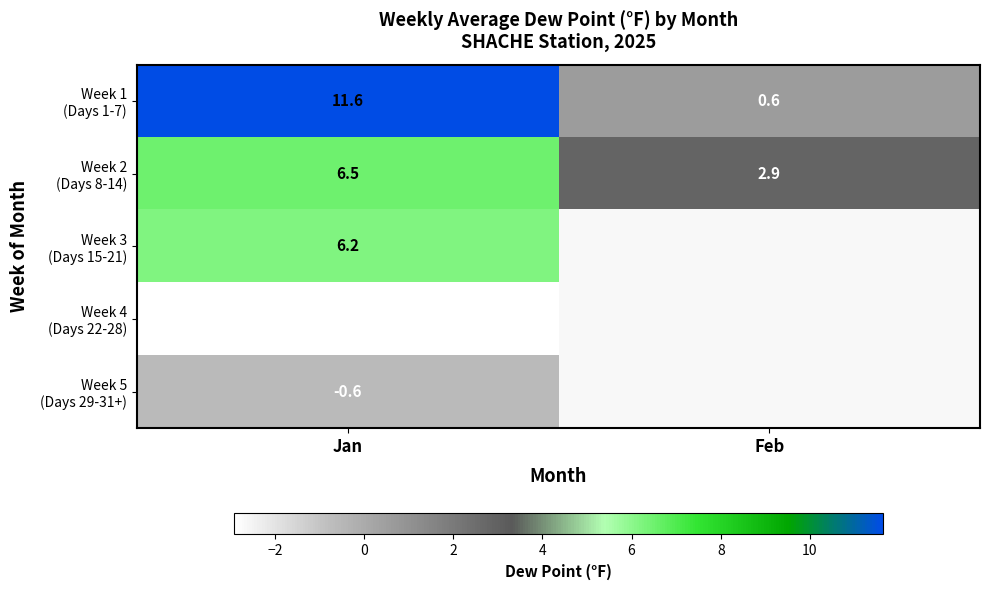

What is the sum of all Week 2 (Days 8-14) values?

9.3